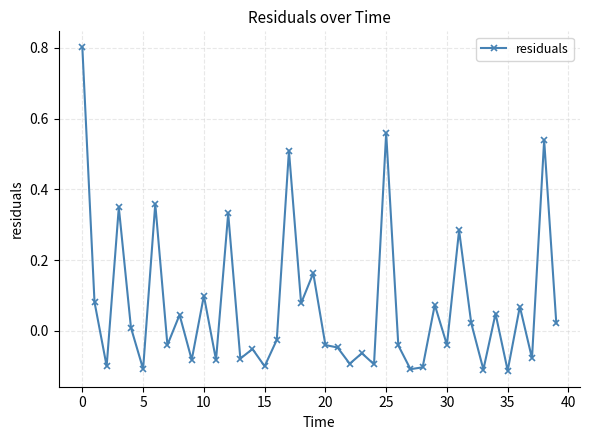

True or false: there are more than 0 points higher than both neighbors.

True